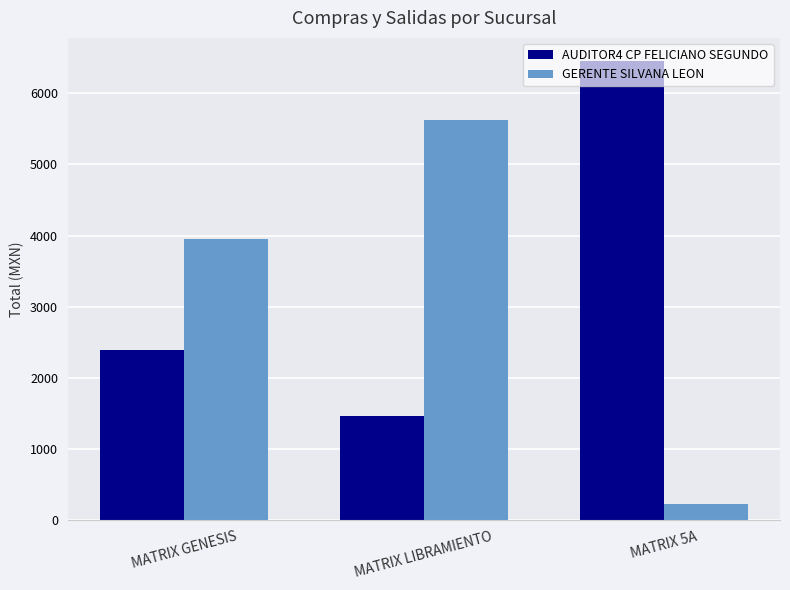

What is the difference between the highest and lowest values at MATRIX 5A?

6223.8